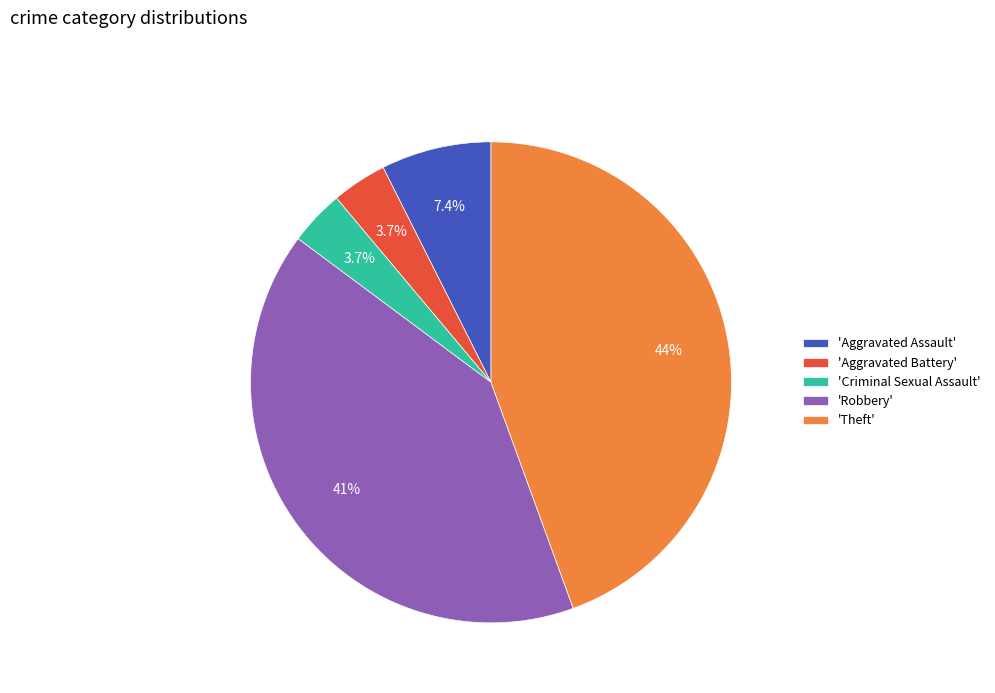

To the nearest percent, what is the difference between the largest and smallest slice percentages?

41%